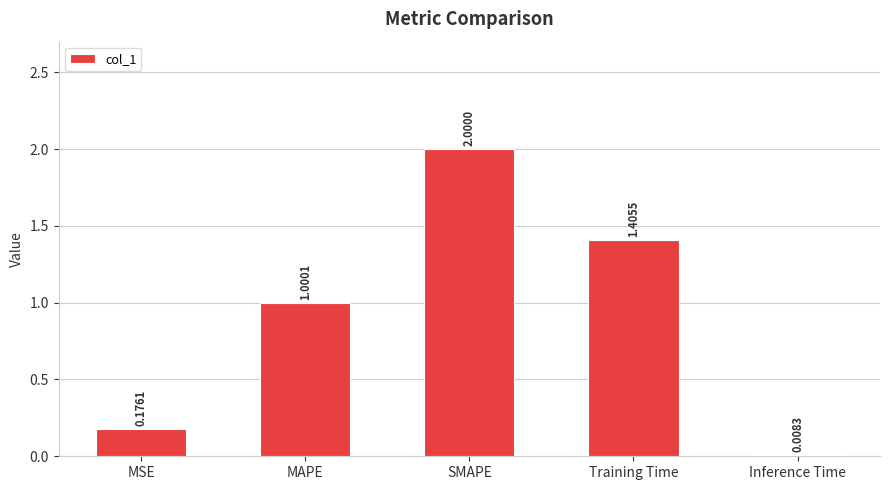

Are the bars horizontal?

No